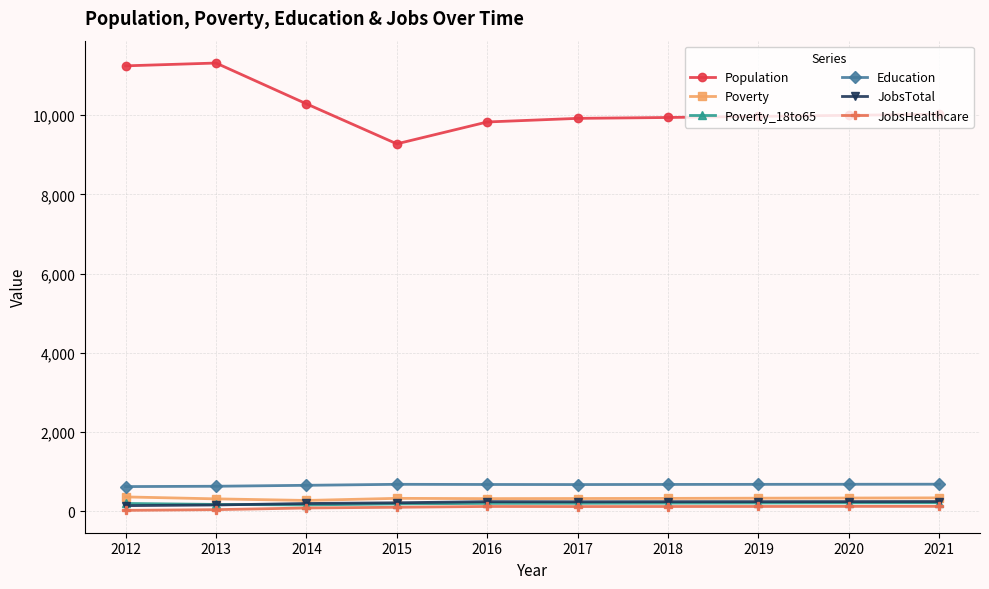

What is the greatest value displayed?

11314